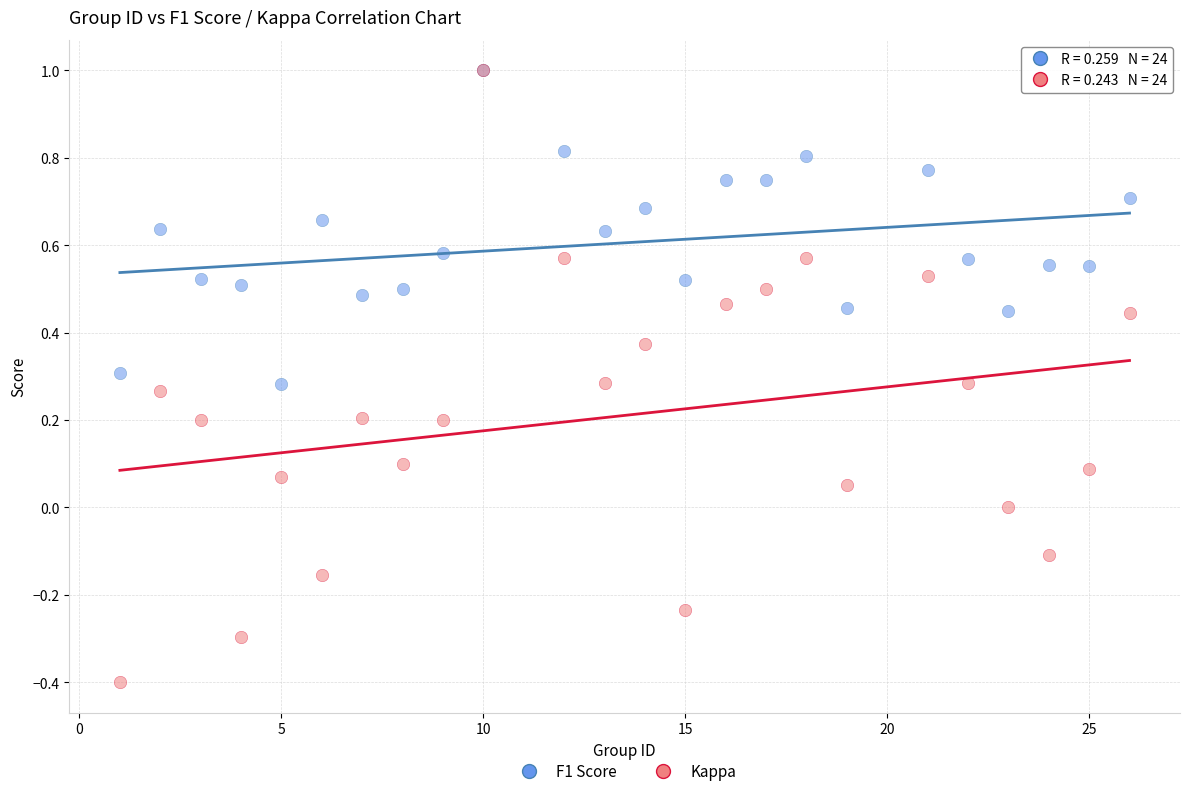

What are all the series names shown in the legend?

F1 Score, Kappa